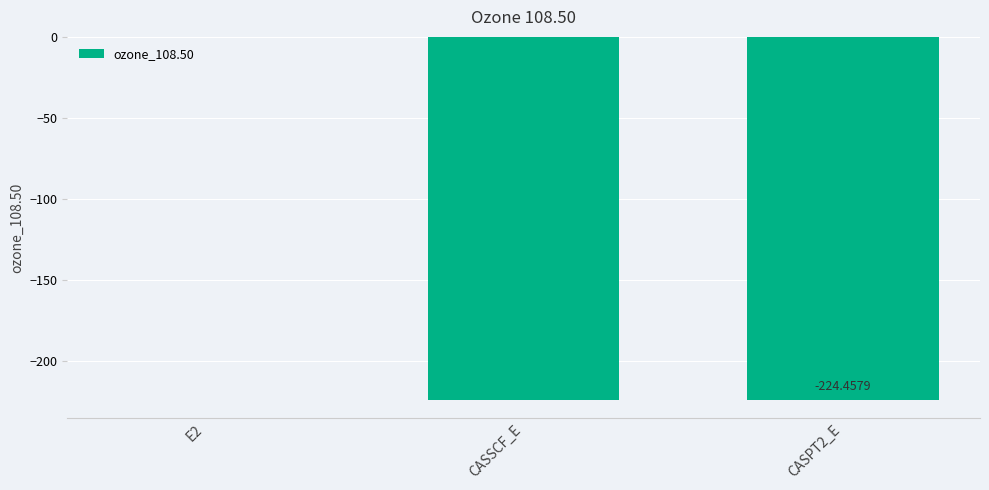

Count the number of values greater than -224.

1